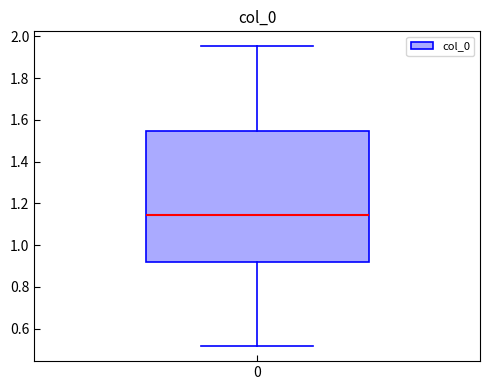

Where does the median line of the box at x = 0 sit on the y-axis? The values are not printed on the chart, so give them approximately, as read against the axis.

1.14